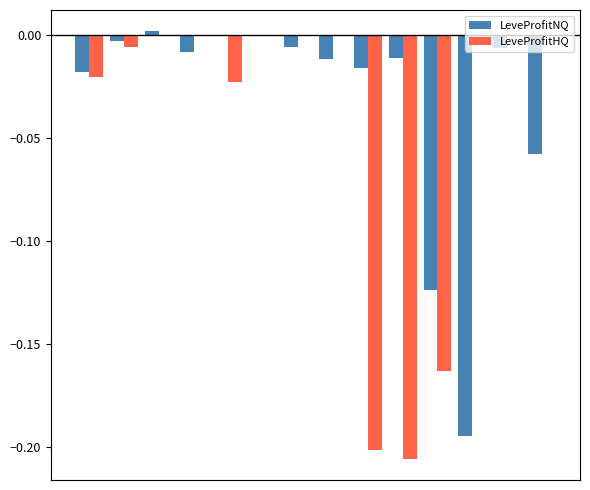

Does the chart contain stacked bars?

No